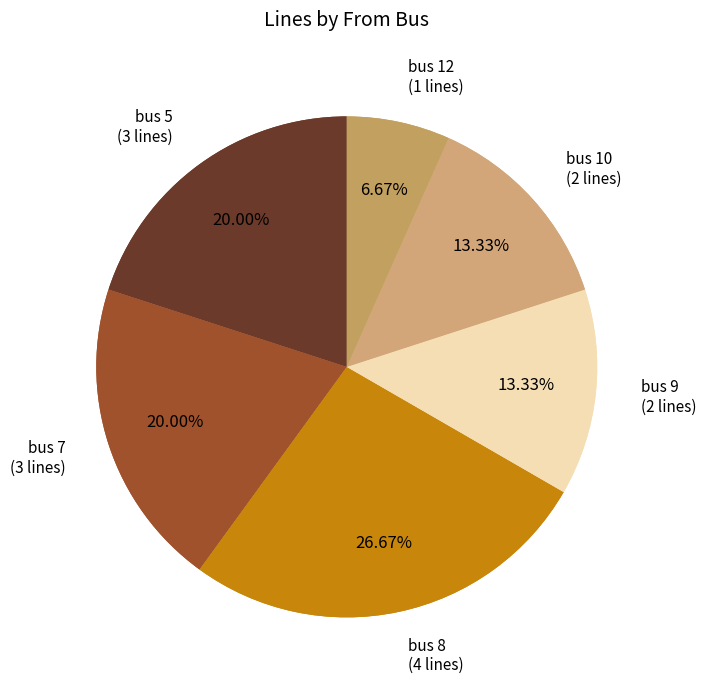

What is the ratio of the value at bus 5 to the value at bus 9/10?

1.0